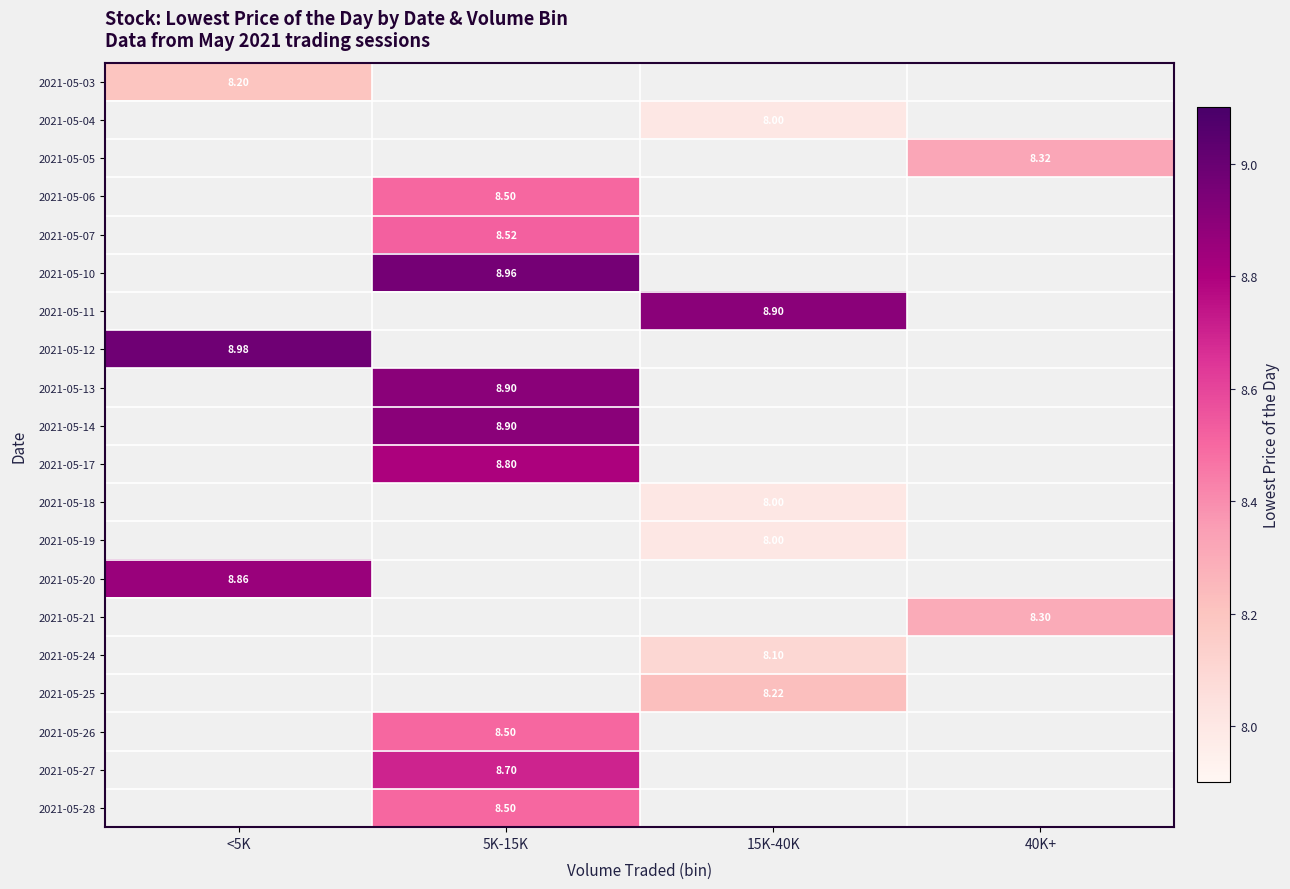

Between 5K-15K and 15K-40K, which is larger?

15K-40K